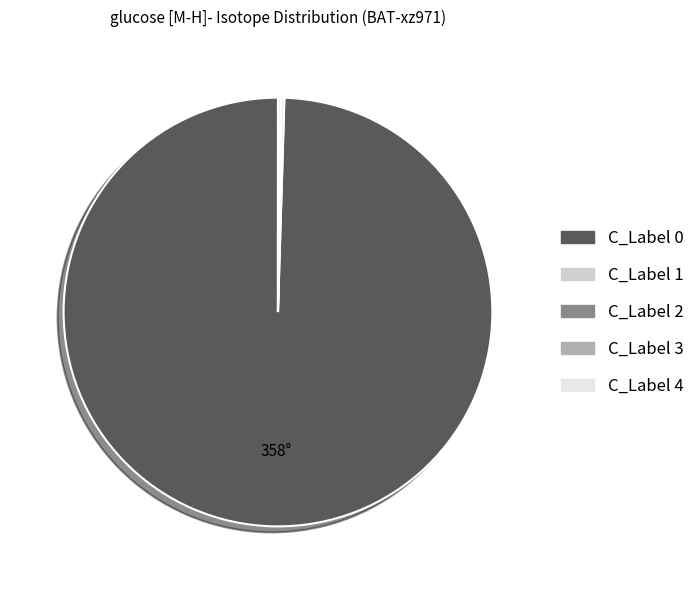

Is there a majority slice in this chart?

Yes